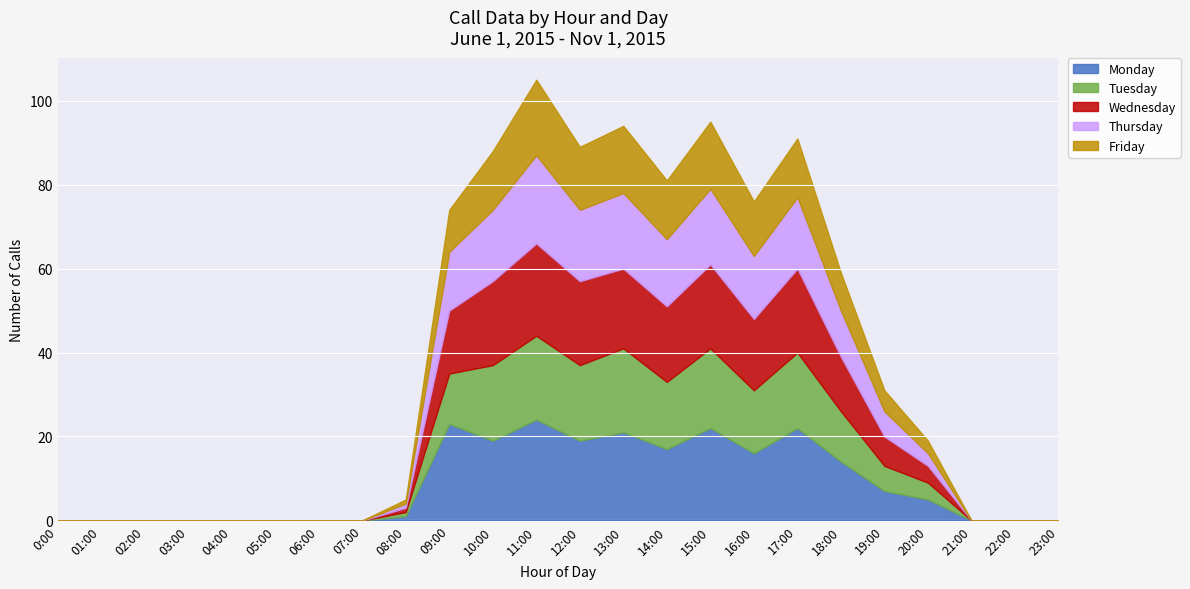

At which label does Thursday first exceed 3?

09:00